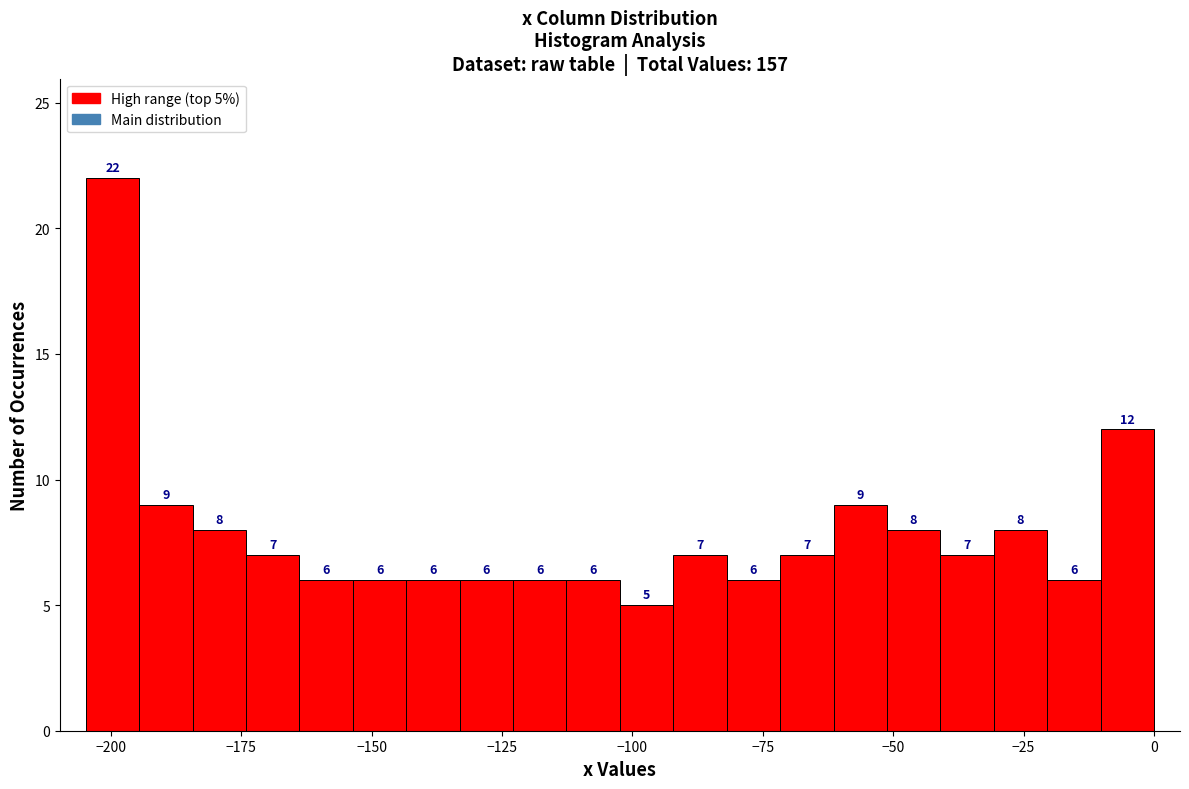

Read against the x-axis, roughly where is the centre of the tallest bar?

-200